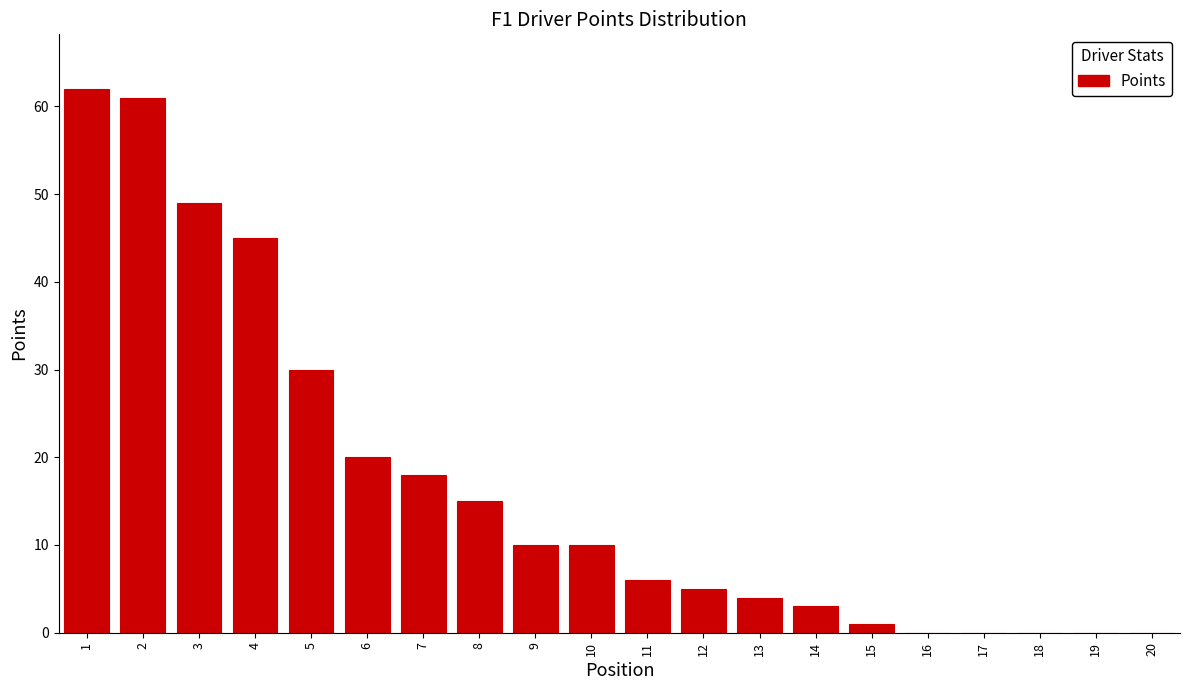

Reading left to right, what are all the values shown in this chart?

1=62	2=61	3=49	4=45	5=30	6=20	7=18	8=15	9=10	10=10	11=6	12=5	13=4	14=3	15=1	16=0	17=0	18=0	19=0	20=0